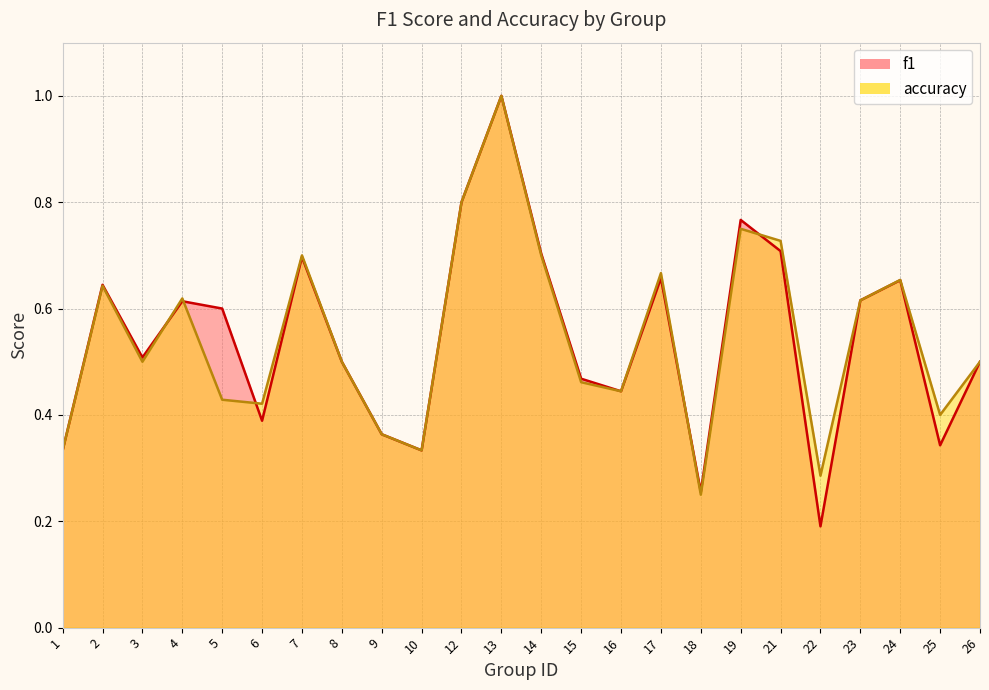

At 3, list the series in order from largest to smallest.

f1, accuracy